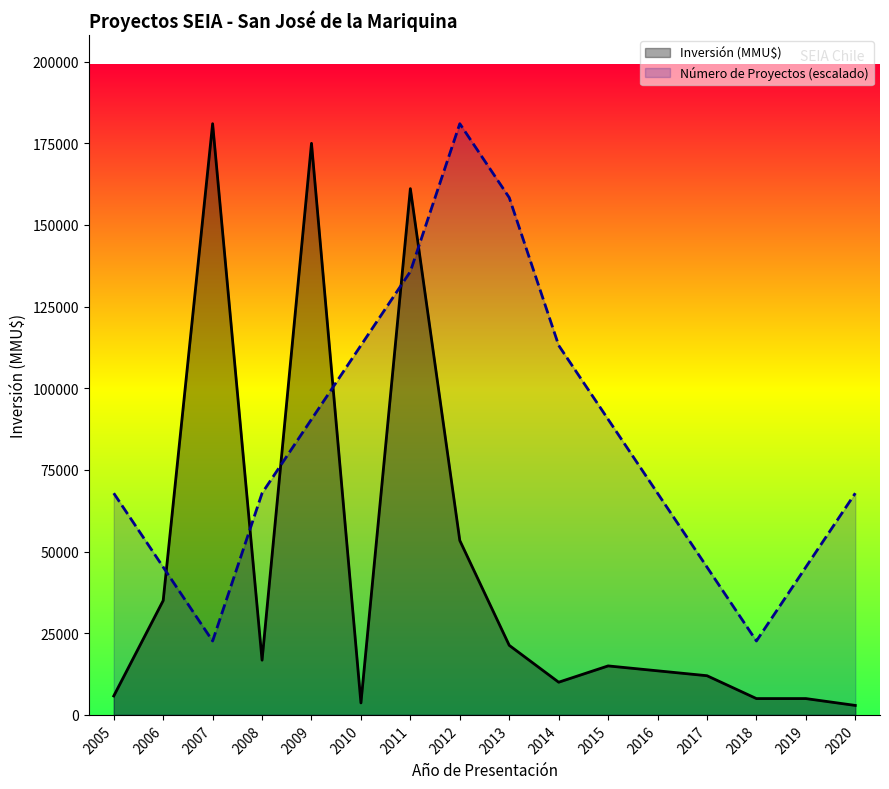

What is the difference between the highest and lowest values at 2015?

75505.0